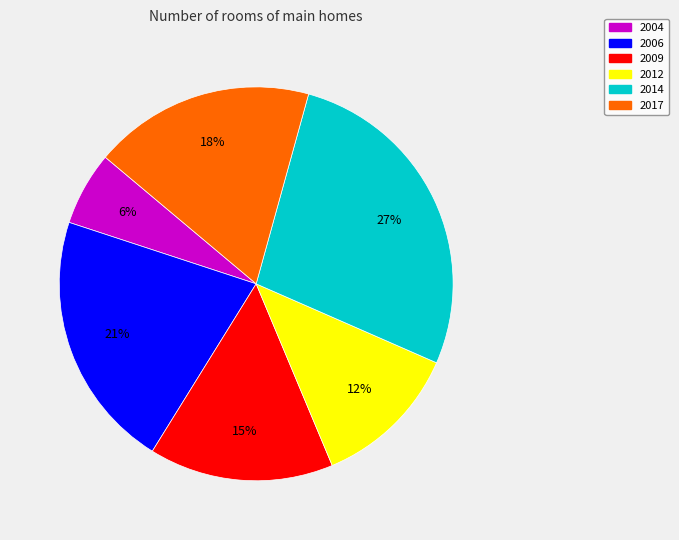

Rank the categories by value from highest to lowest.

2014, 2006, 2017, 2009, 2012, 2004